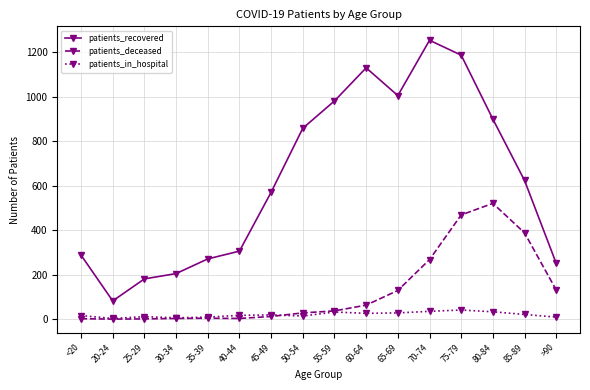

Count the number of data series in this chart.

3